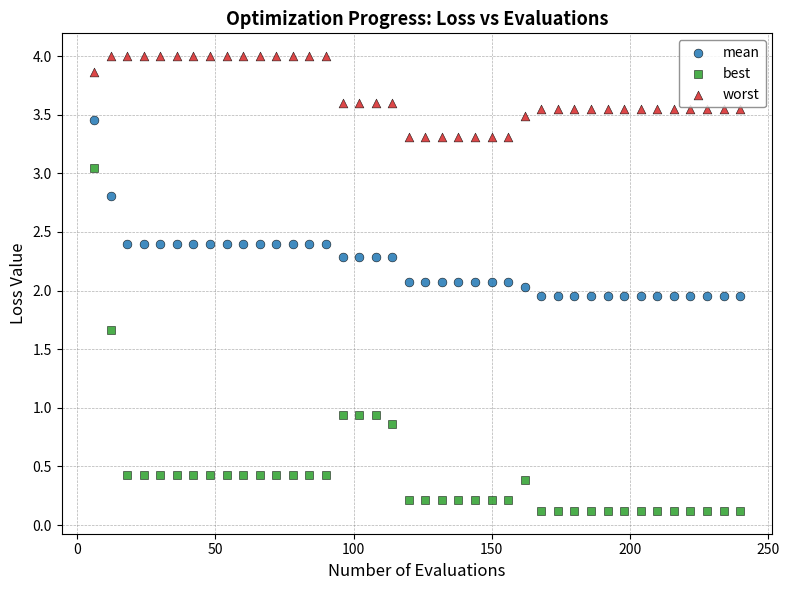

What are all the series names shown in the legend?

mean, best, worst